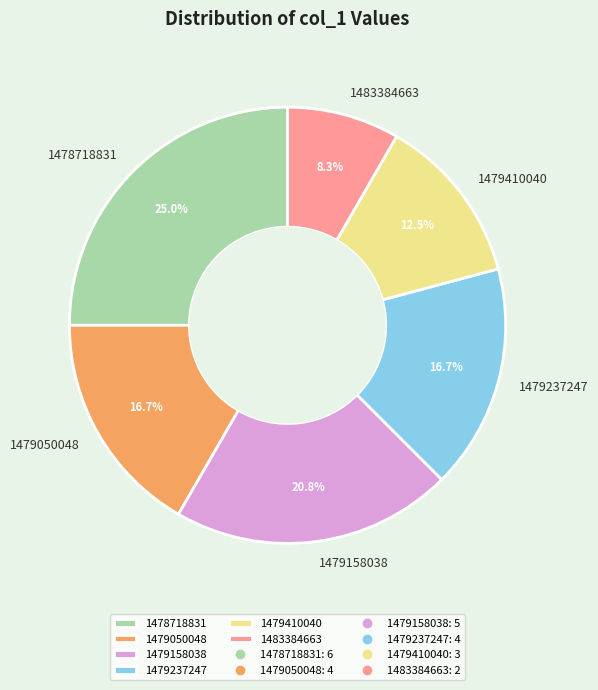

Approximately how many times larger is the value at 1478718831 compared to 1483384663?

3.0